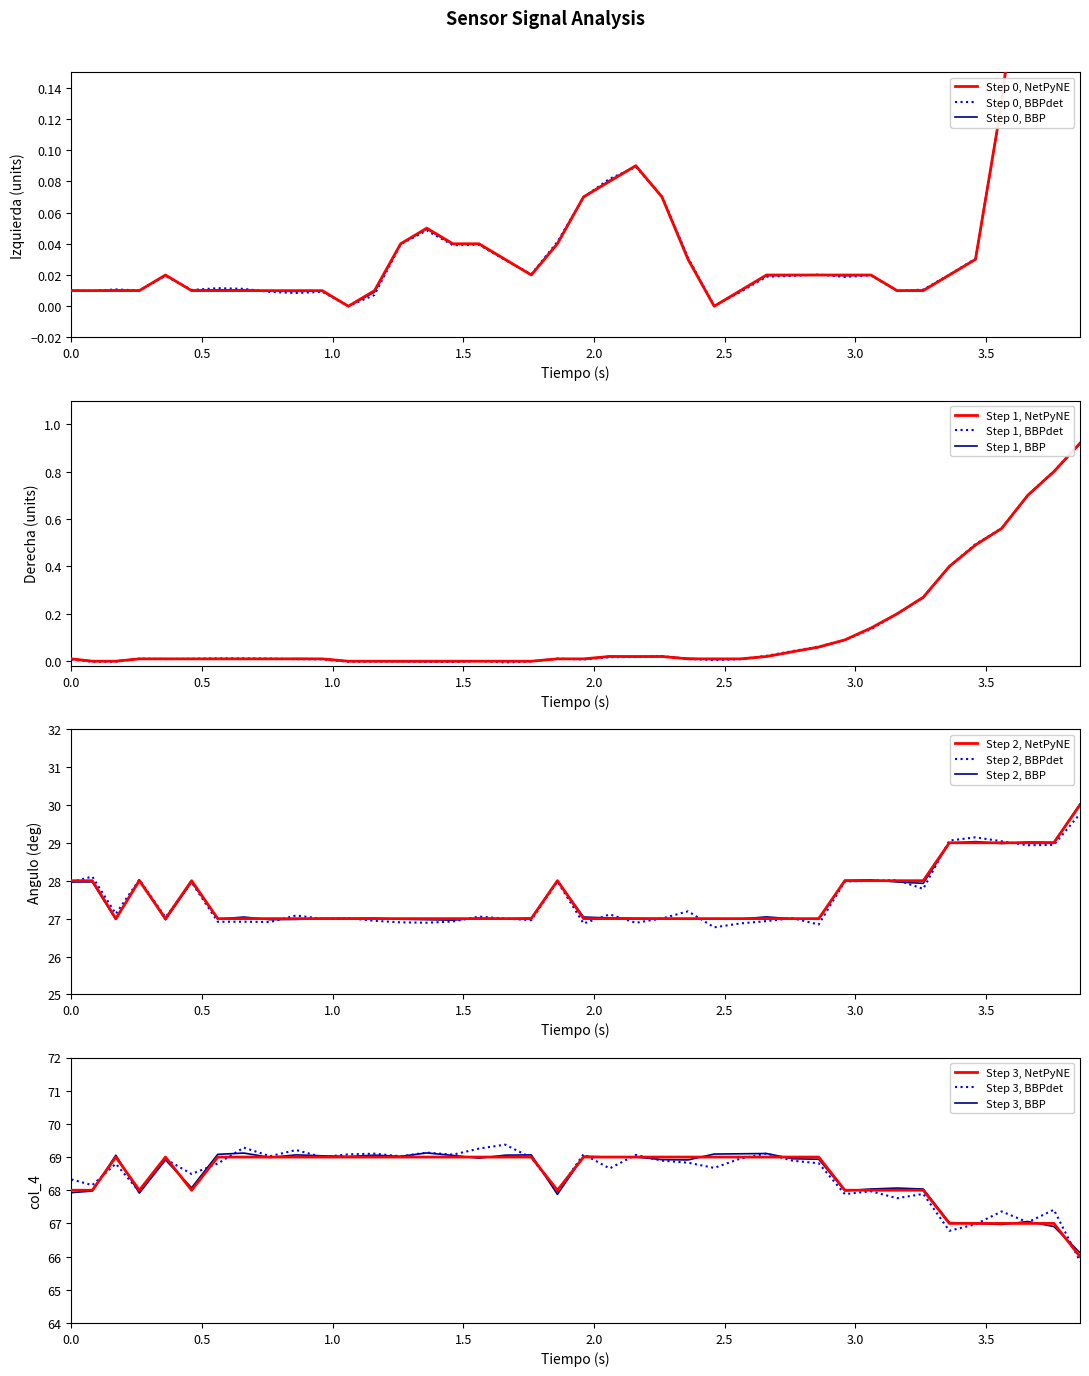

What is the label of the 22nd point from the right?

18